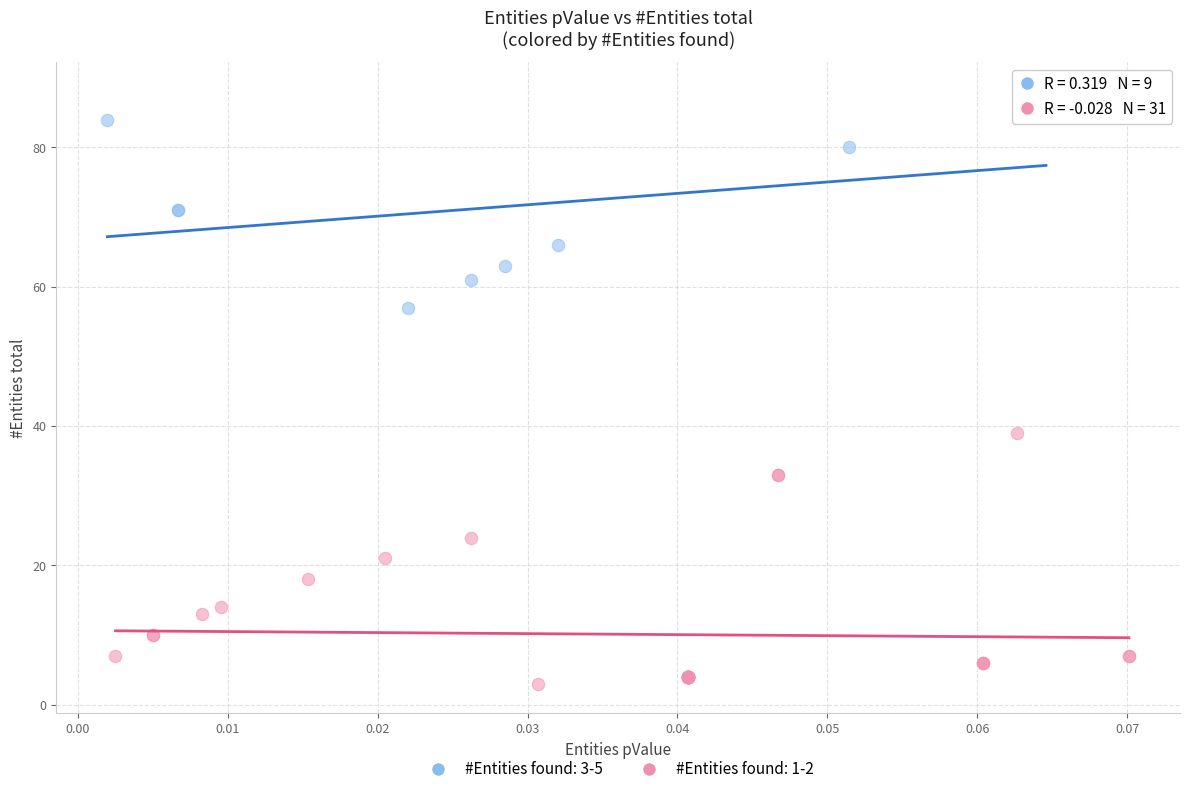

Which series reaches the minimum Y coordinate?

#Entities found: 1-2